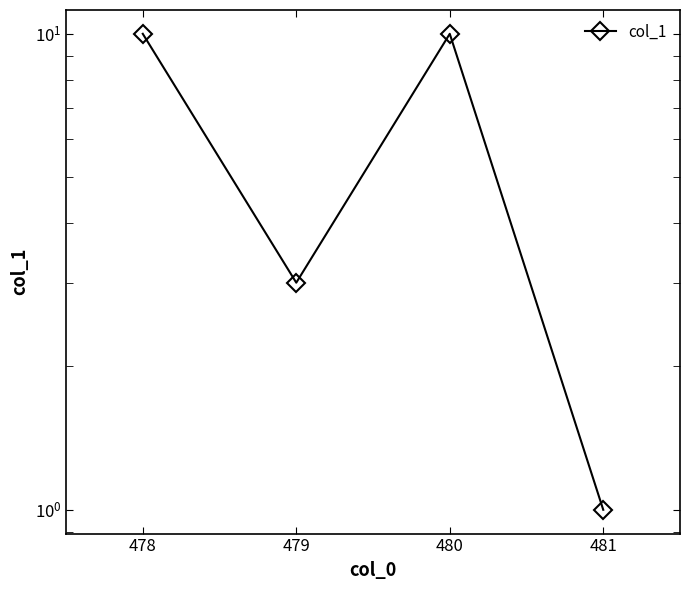

What is the value of the 2nd point from the left?

3